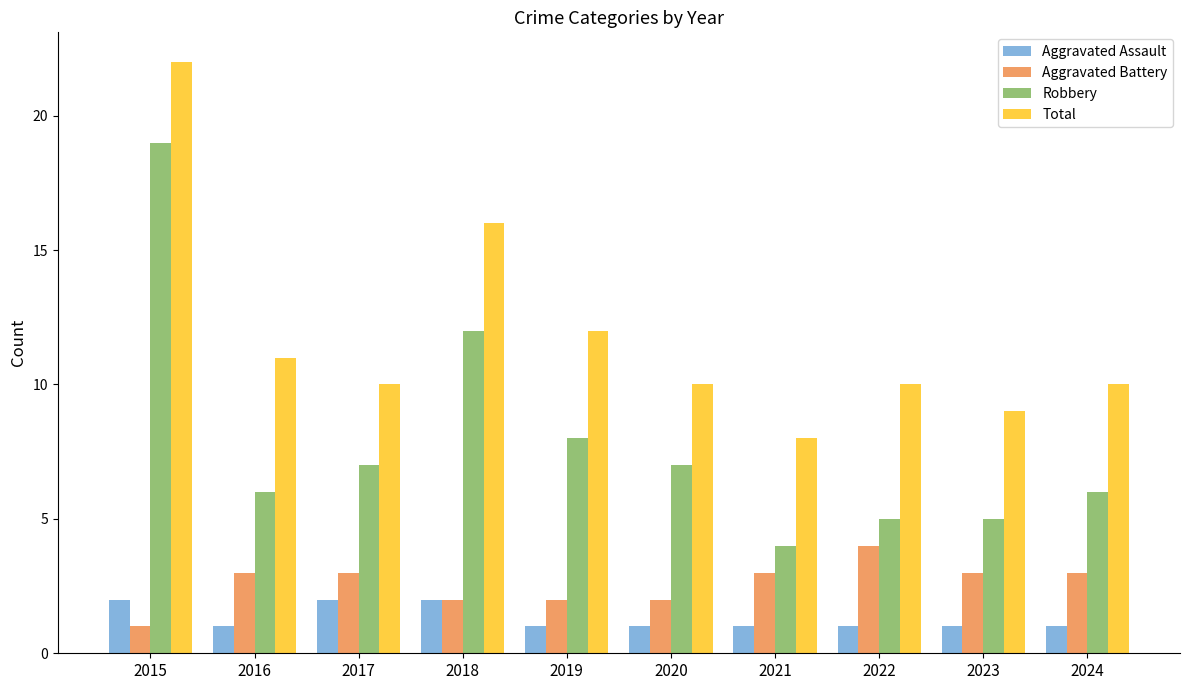

What is the sum of all Total values?

118